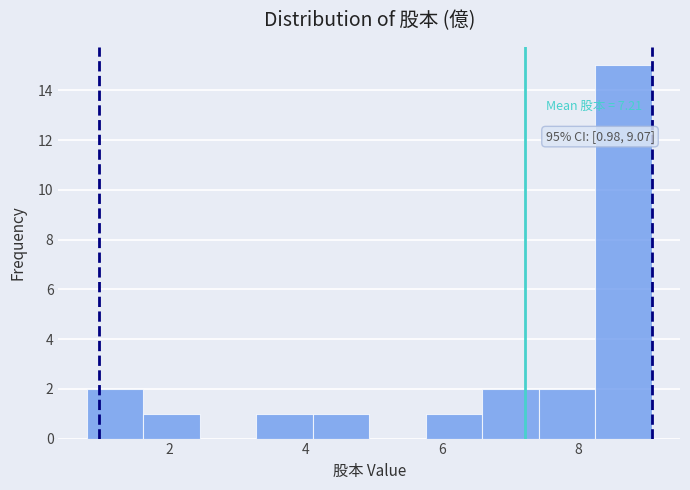

Over which range of the x-axis is the bar tallest?

8.2 to 9.0